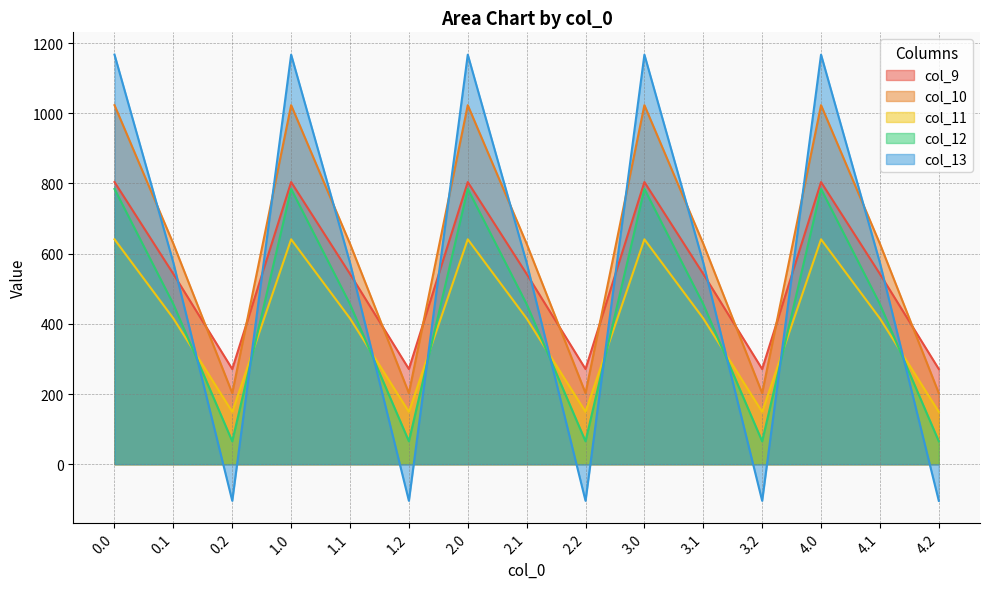

Is it true that col_11 equals 640.9 at 0.0?

True